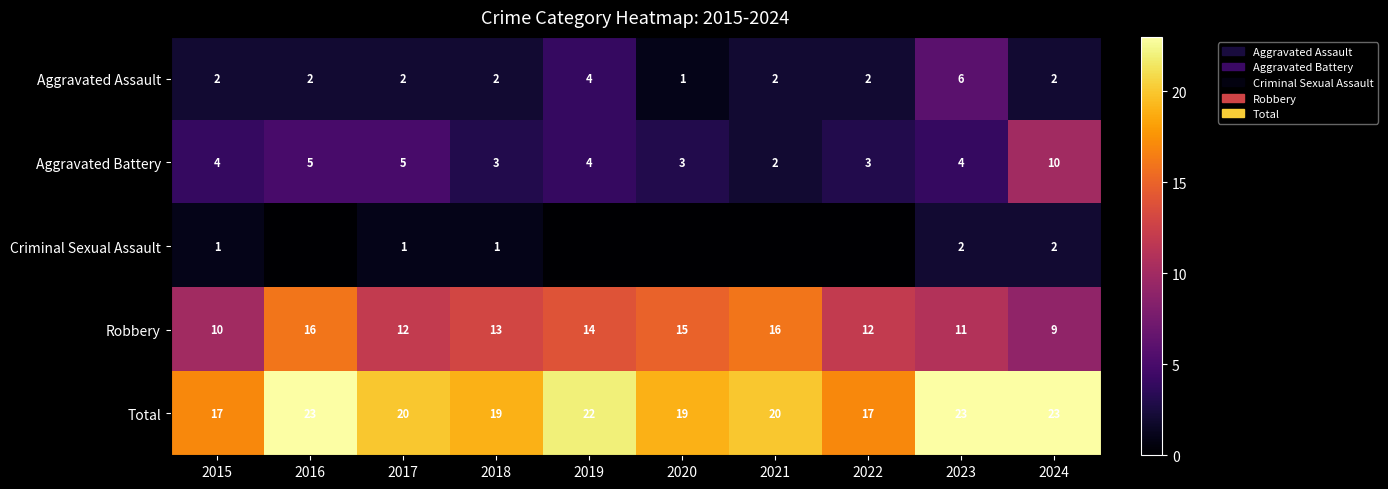

True or false: Criminal Sexual Assault has a value of 1 at 2015.

True